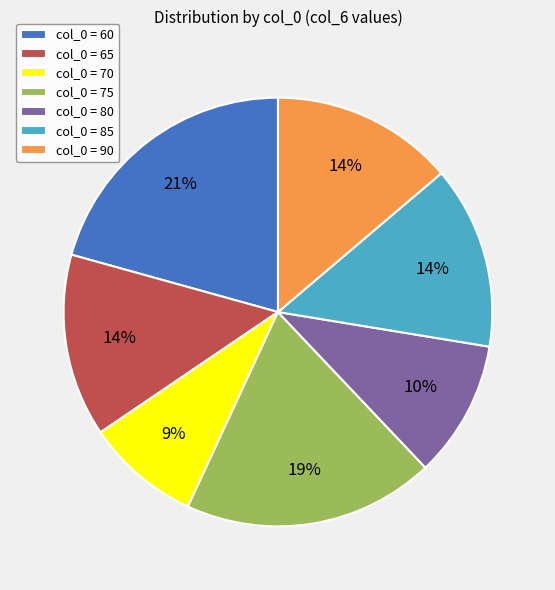

Which has a higher value, col_0 = 90 or col_0 = 75?

col_0 = 75